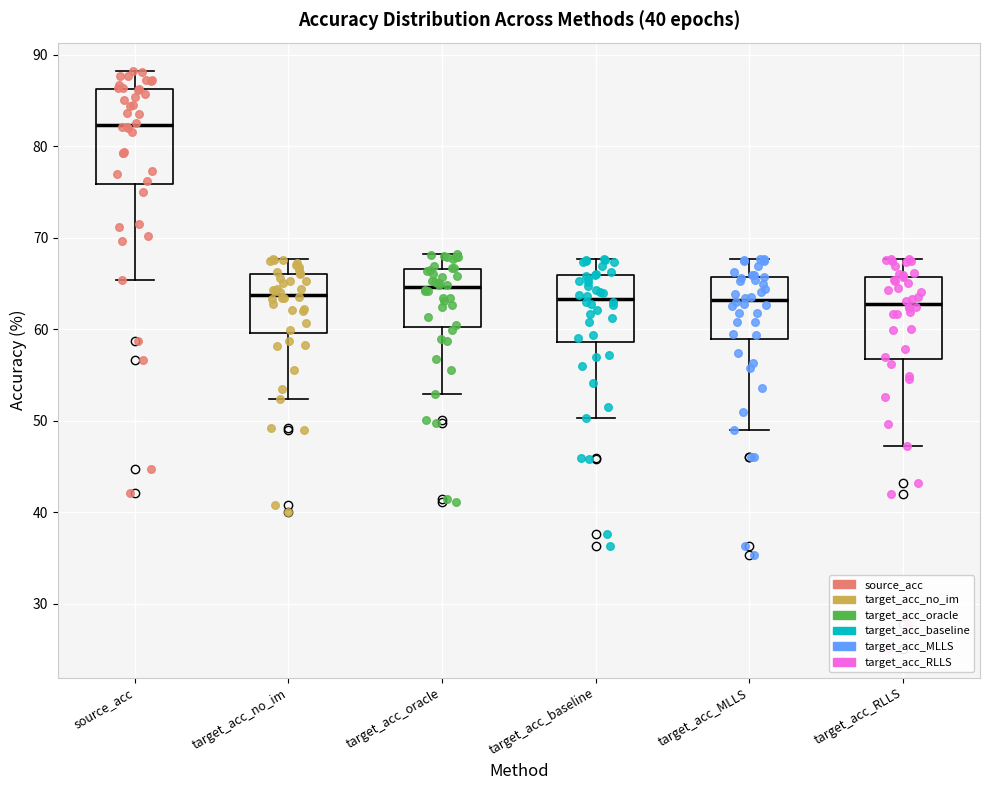

Which box's median line is the highest?

source_acc